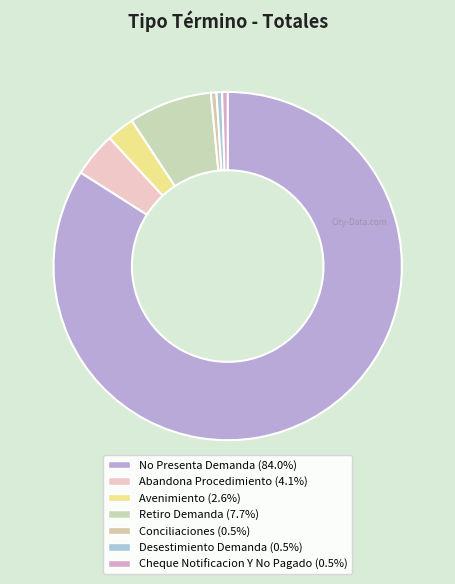

Is the sum of Desestimiento Demanda and Conciliaciones greater than half?

No